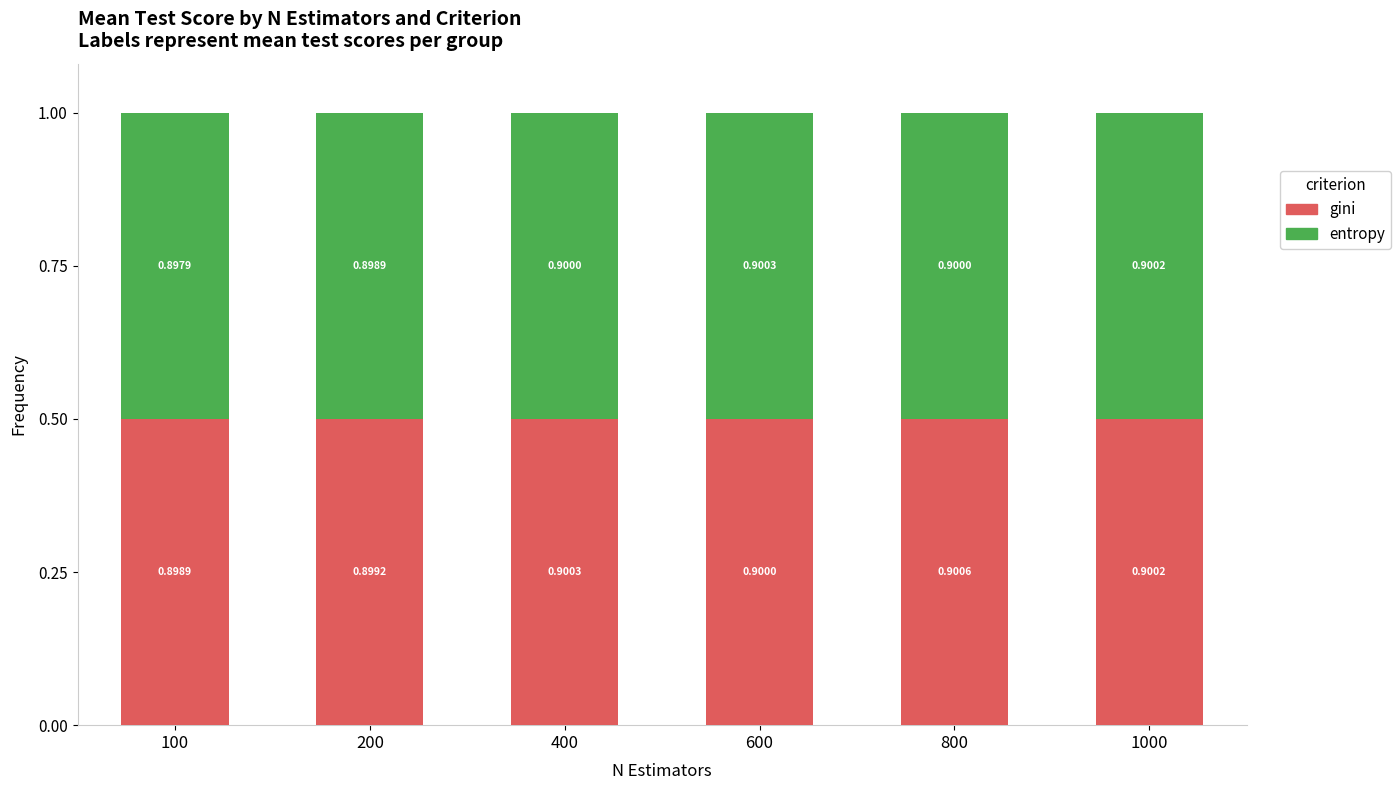

What are all the series names shown in the legend?

gini, entropy